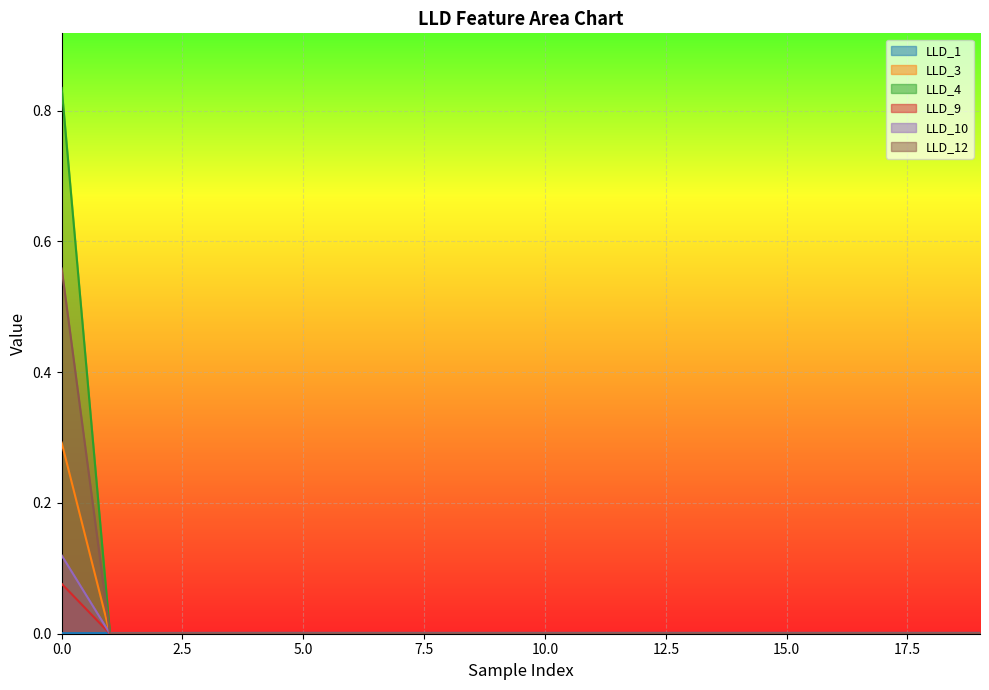

How many LLD_10 values are between 0 and 1?

20